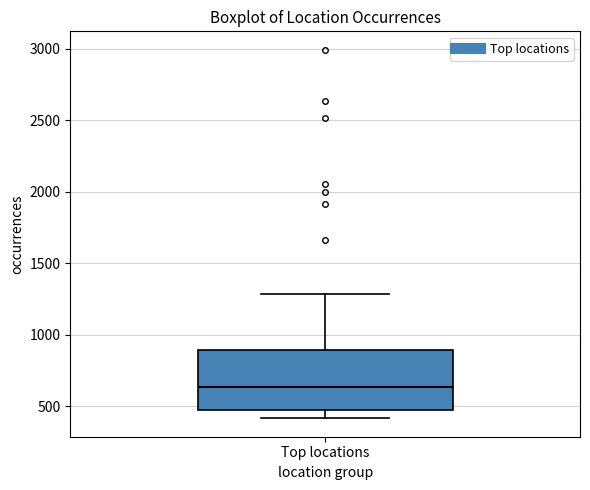

Read this box plot against the y-axis: the position of the median line, the range covered by the box, and the ends of both whiskers. The values are not printed on the chart, so give them approximately, as read against the axis.

median 650, box 450 to 900, whiskers 400 to 1300